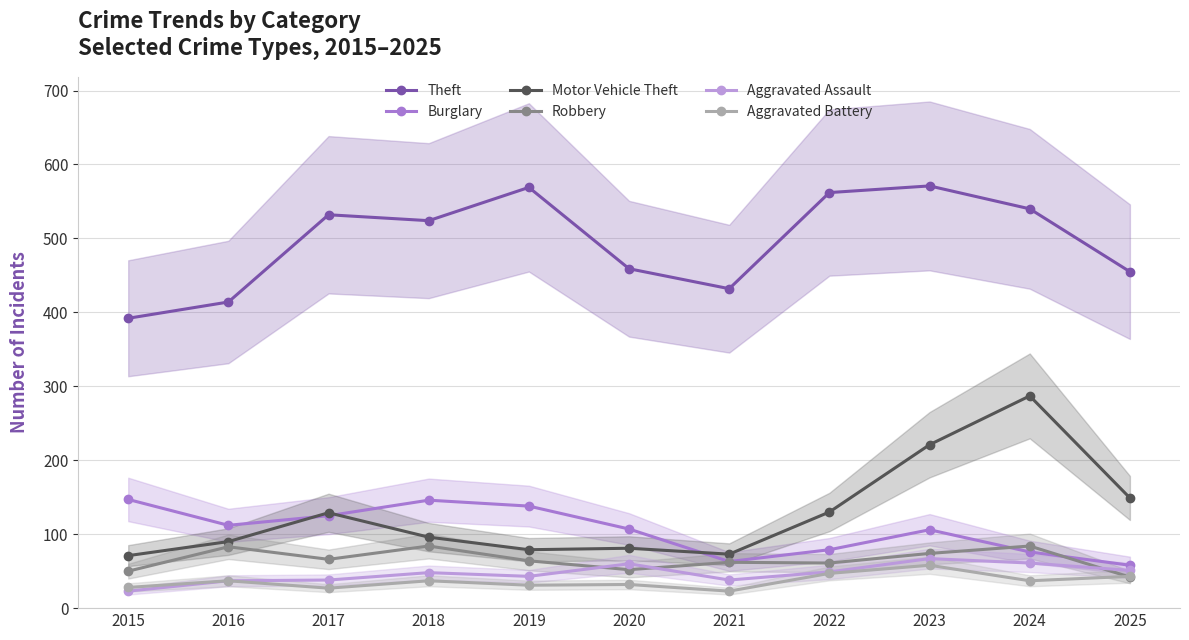

Count the number of data series in this chart.

6